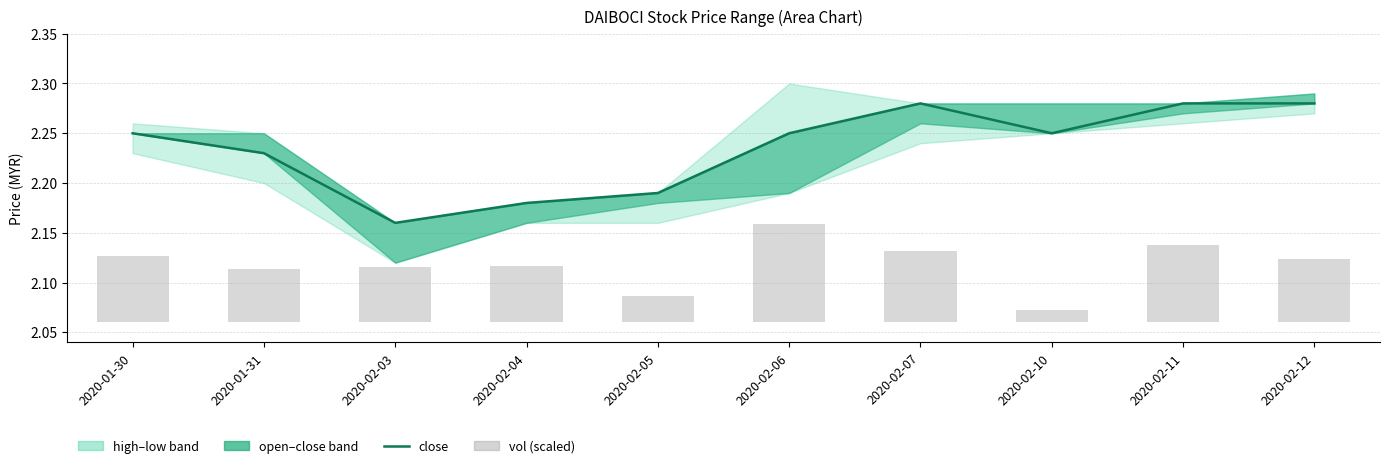

Which series has the largest range (max minus min)?

close